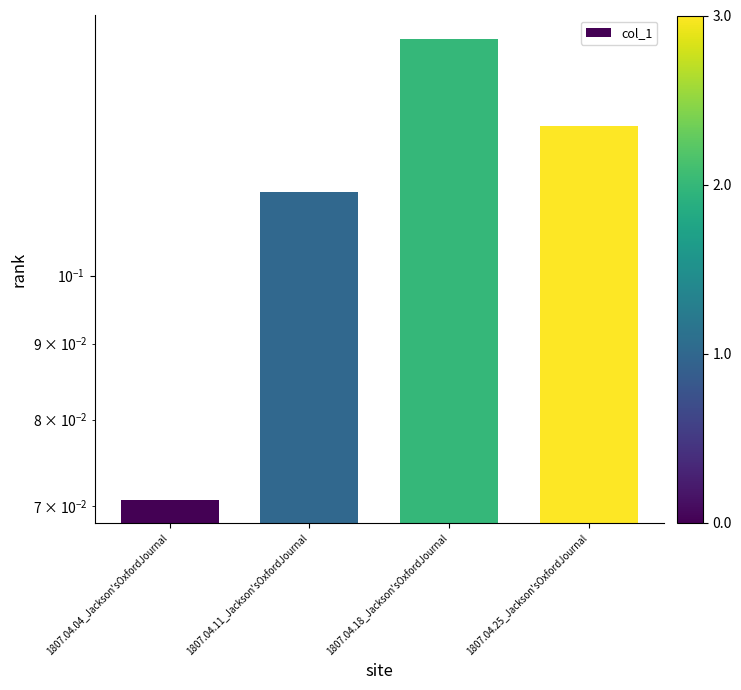

List the labels in order of value, largest first.

1807.04.18_Jackson'sOxfordJournal, 1807.04.25_Jackson'sOxfordJournal, 1807.04.11_Jackson'sOxfordJournal, 1807.04.04_Jackson'sOxfordJournal